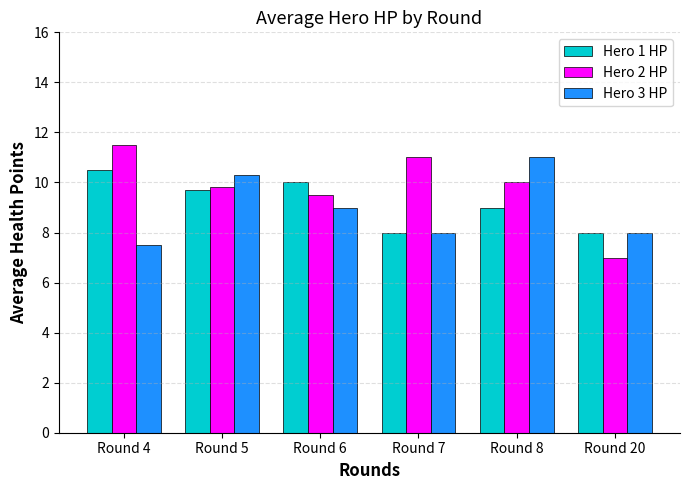

The Hero 3 HP series shows 6.3 at Round 8. True or false?

False